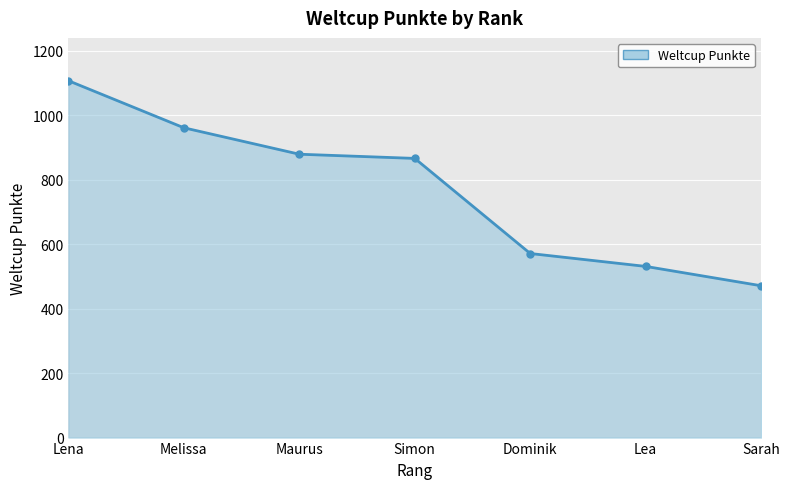

List the labels in order of value, largest first.

Lena, Melissa, Maurus, Simon, Dominik, Lea, Sarah